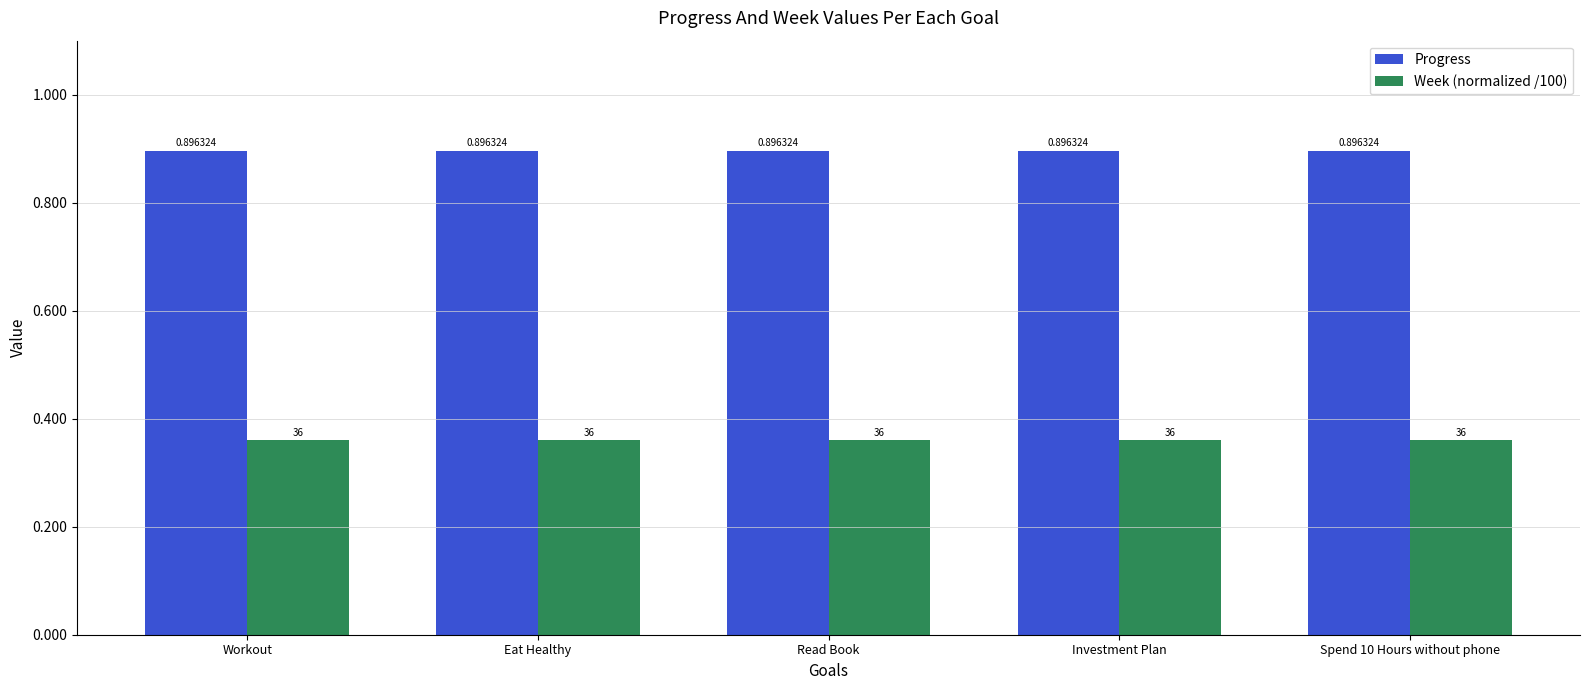

What are all the series names shown in the legend?

Progress, Week (normalized /100)